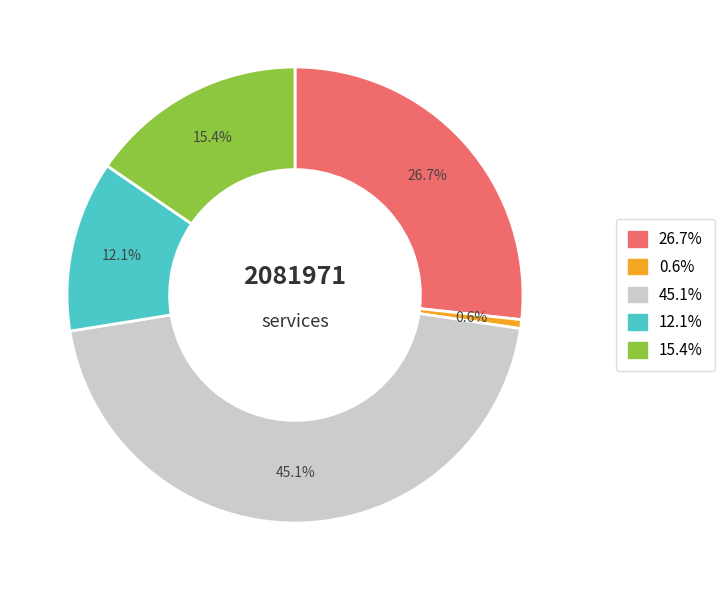

Does any single category account for the majority?

No